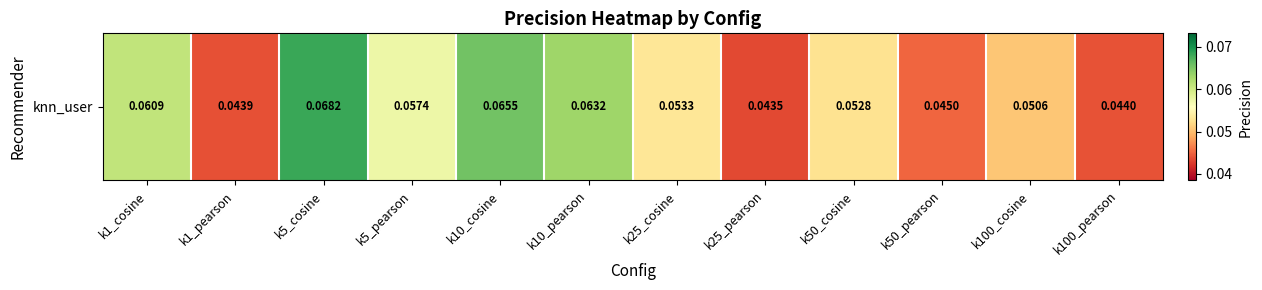

At which category does the chart reach its minimum across all series?

k25_pearson